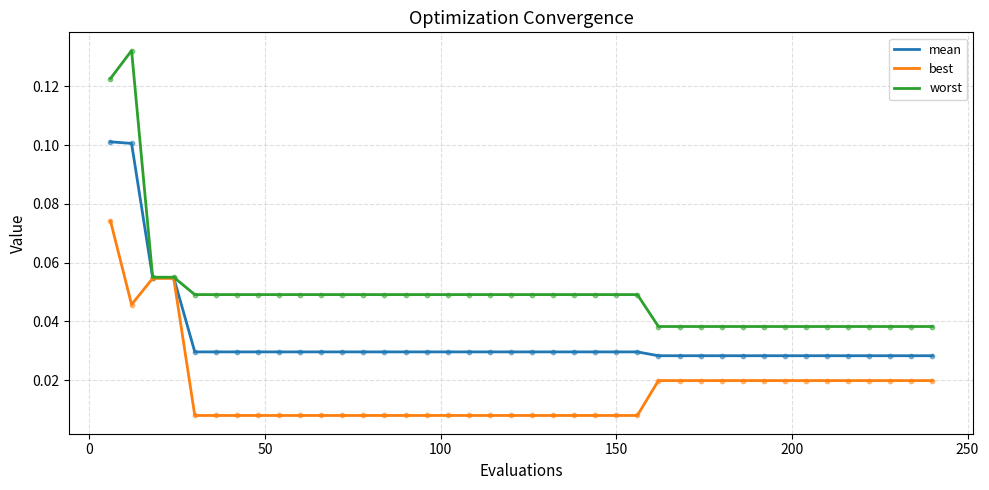

Rank the series by their maximum value, from lowest to highest.

best, mean, worst